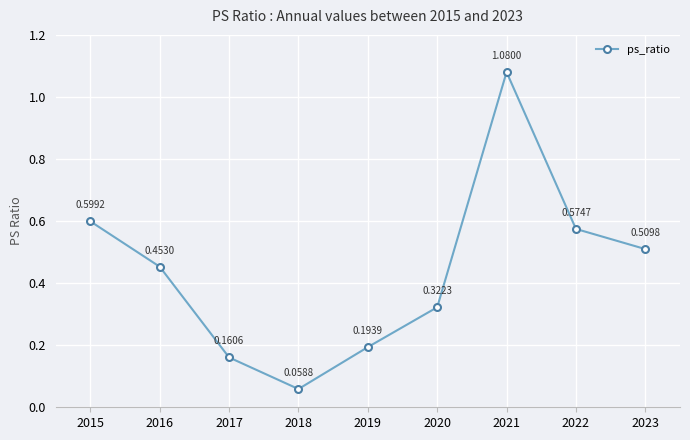

Is it true that the value at 2020 is 0.1?

False